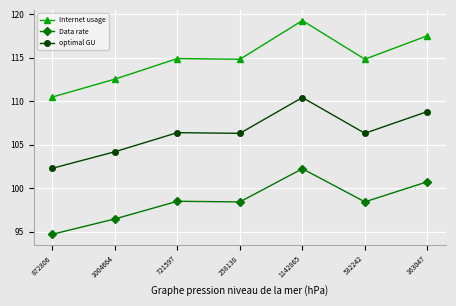

What is the highest value of the Internet usage series?

119.3